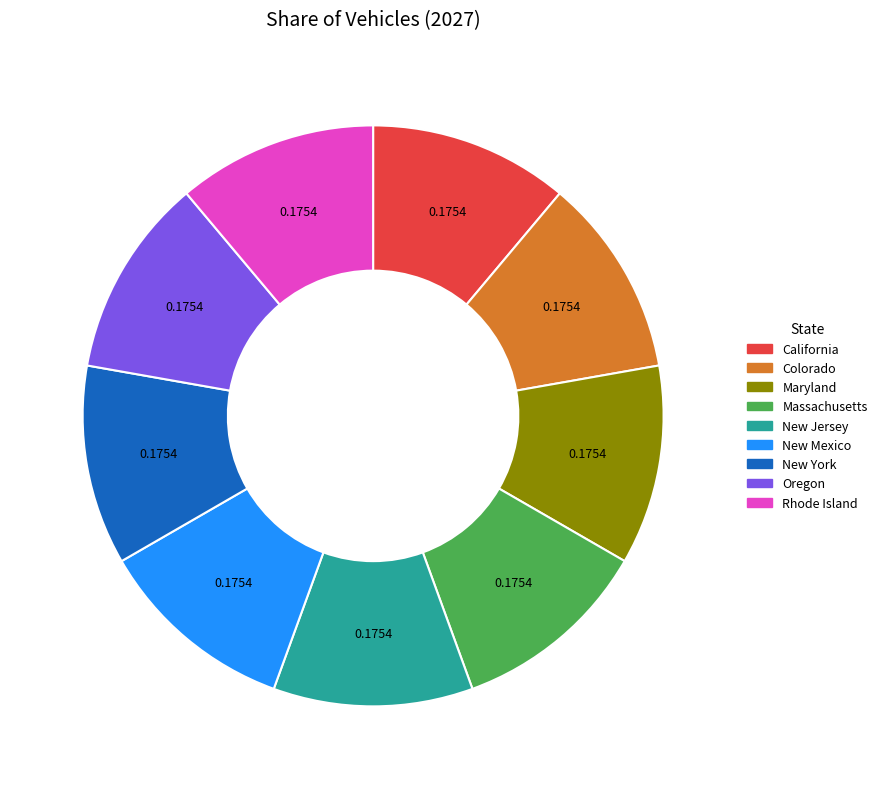

Do Massachusetts and Oregon together represent more than half of the pie?

No